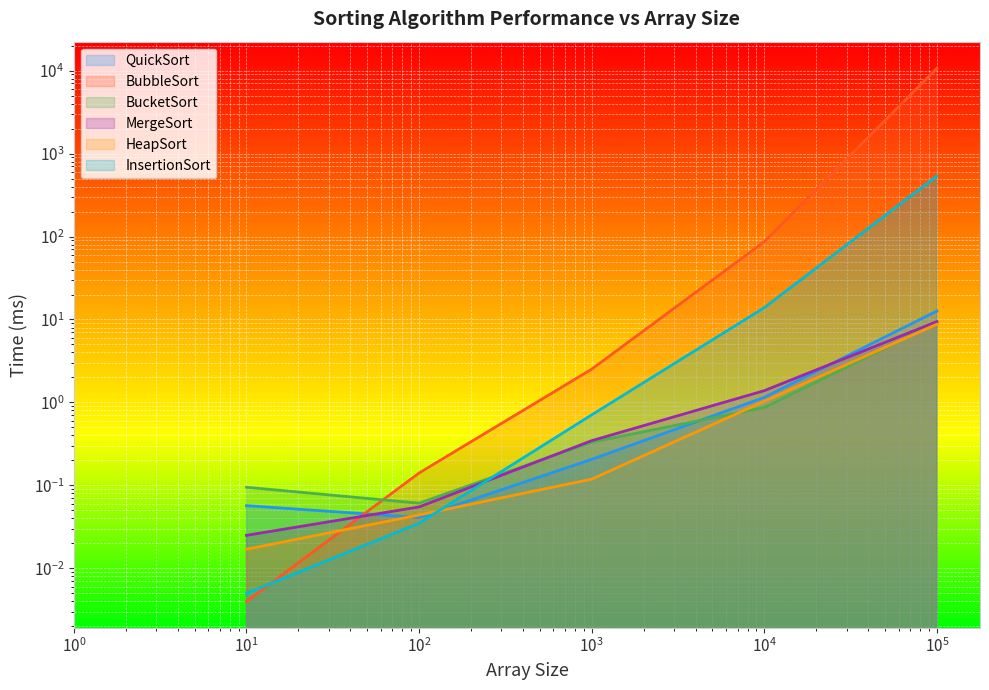

The InsertionSort series shows 7.0 at 10000. True or false?

False